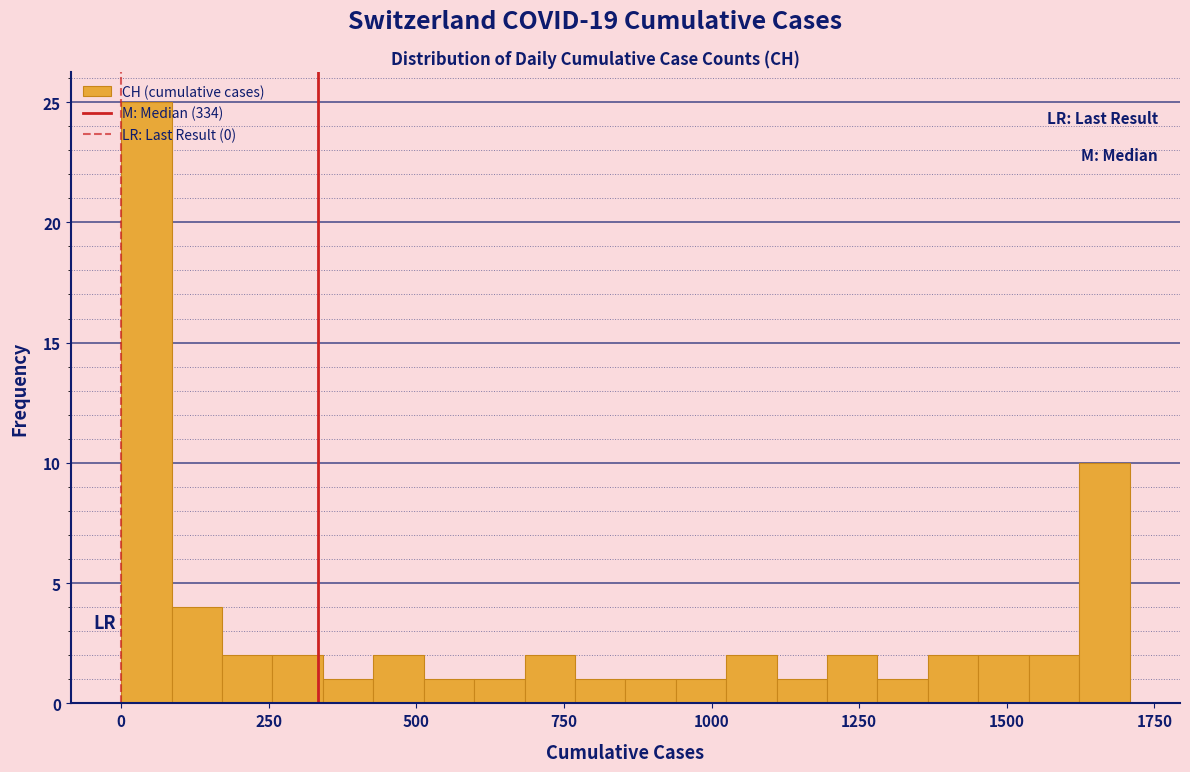

Around what value on the x-axis is the tallest bar? Give the approximate position of its centre, as read against the axis.

50